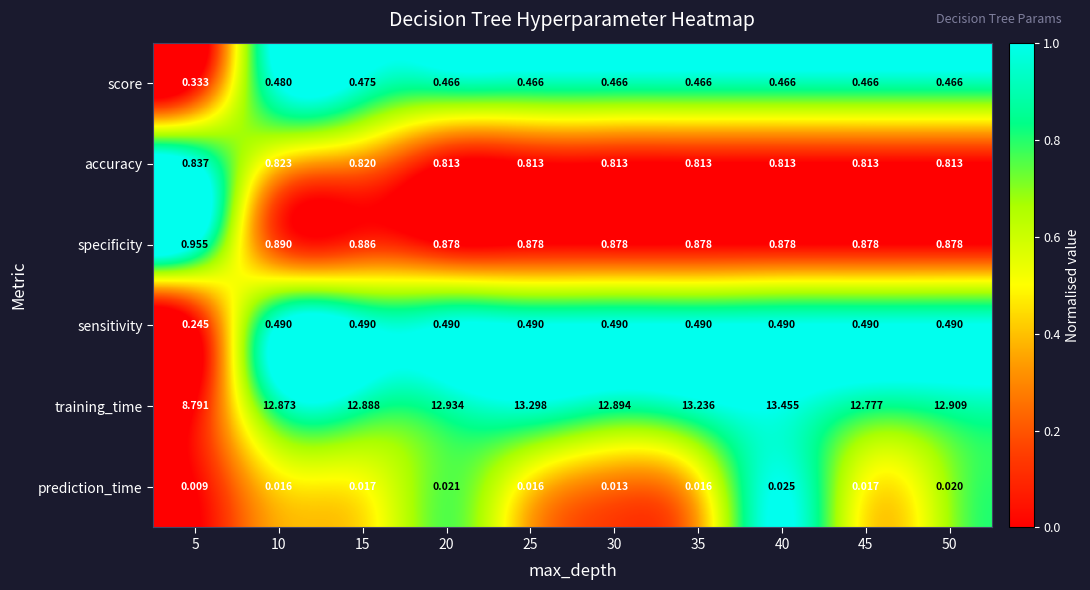

Between 30 and 45, which series saw the biggest shift?

training_time